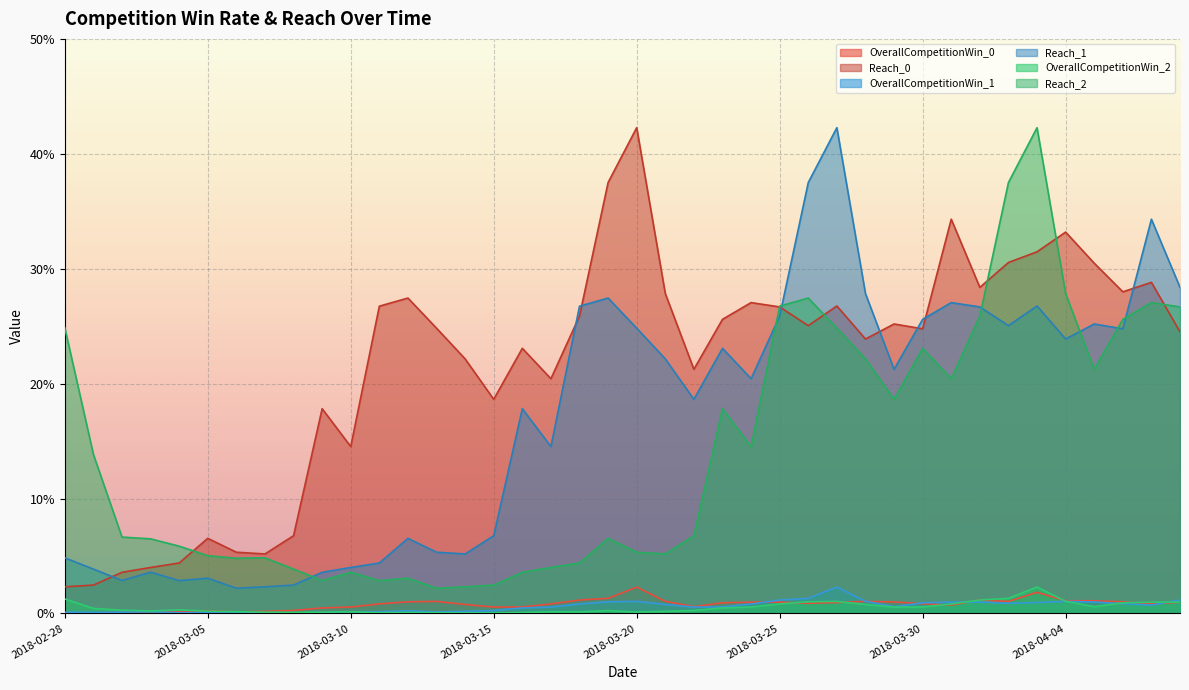

What is the label of the 29th point from the left?

2018-03-28